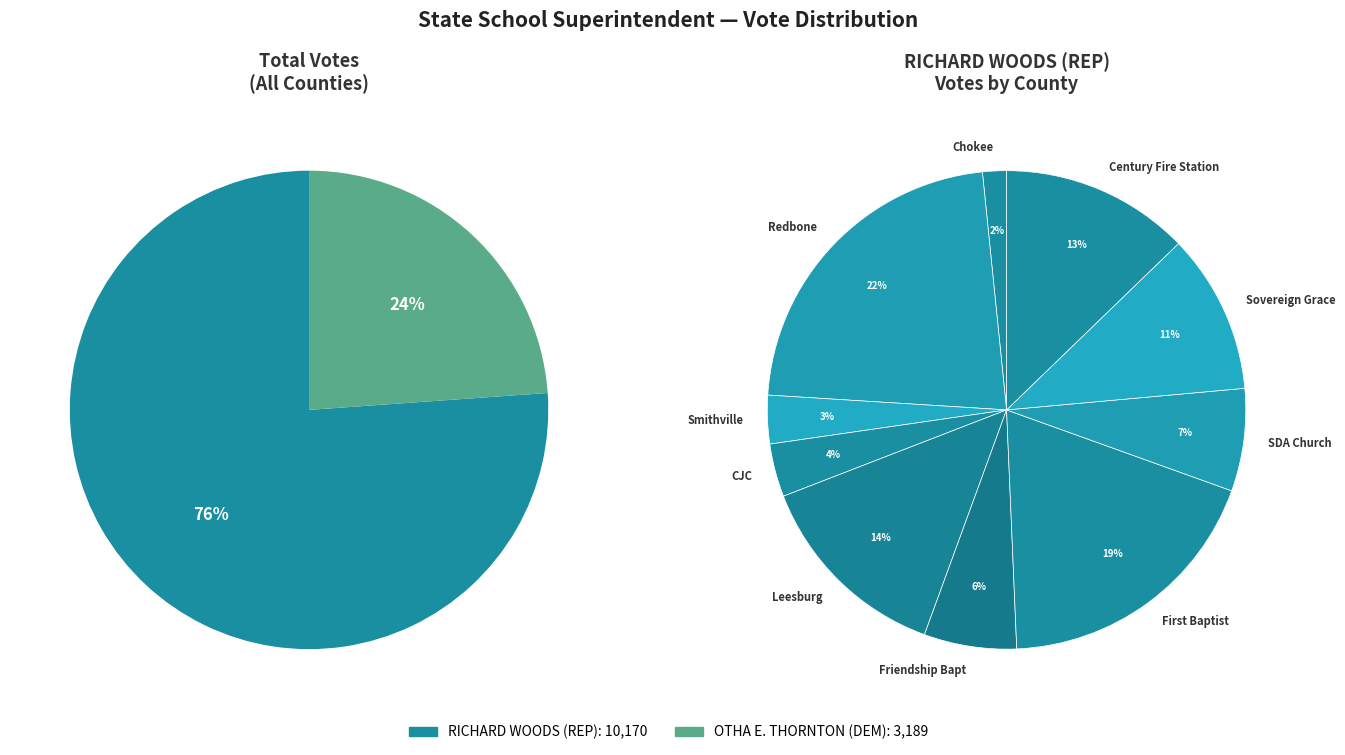

What portion of the pie excludes Sovereign Grace?

89.2%